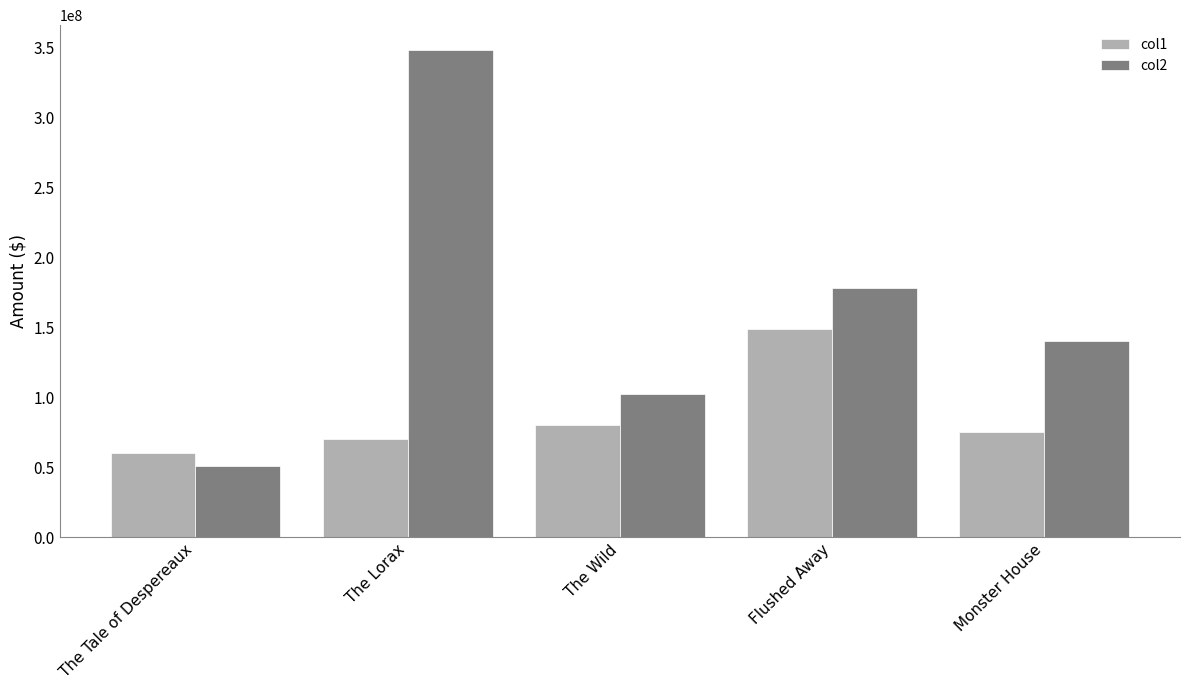

Reading left to right, list all the values displayed in this chart.

col1: 60000000	70000000	80000000	149000000	75000000
col2: 50877145	348840316	102338515	178120010	140175006